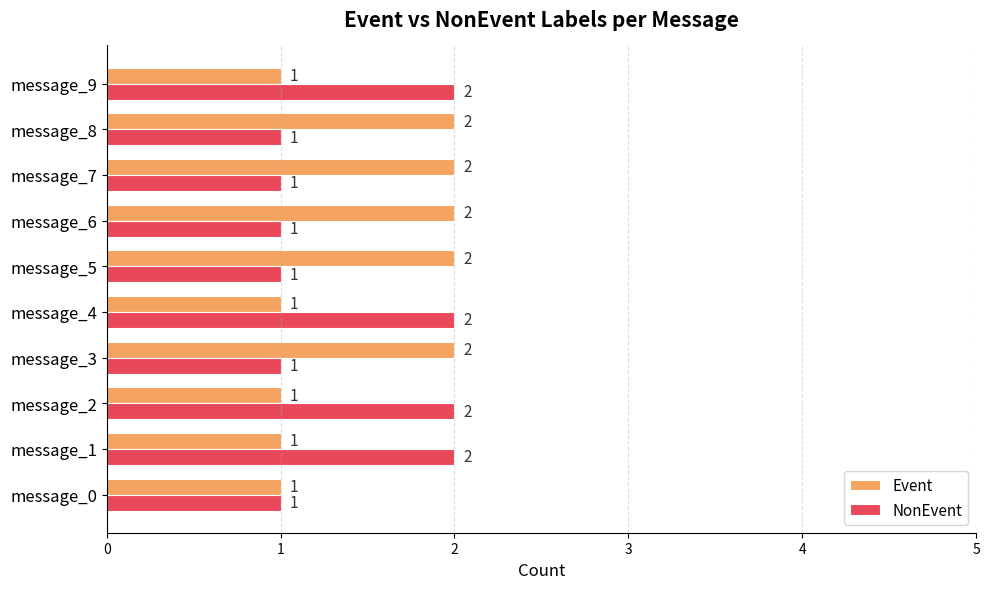

What is the minimum value shown in the chart?

1